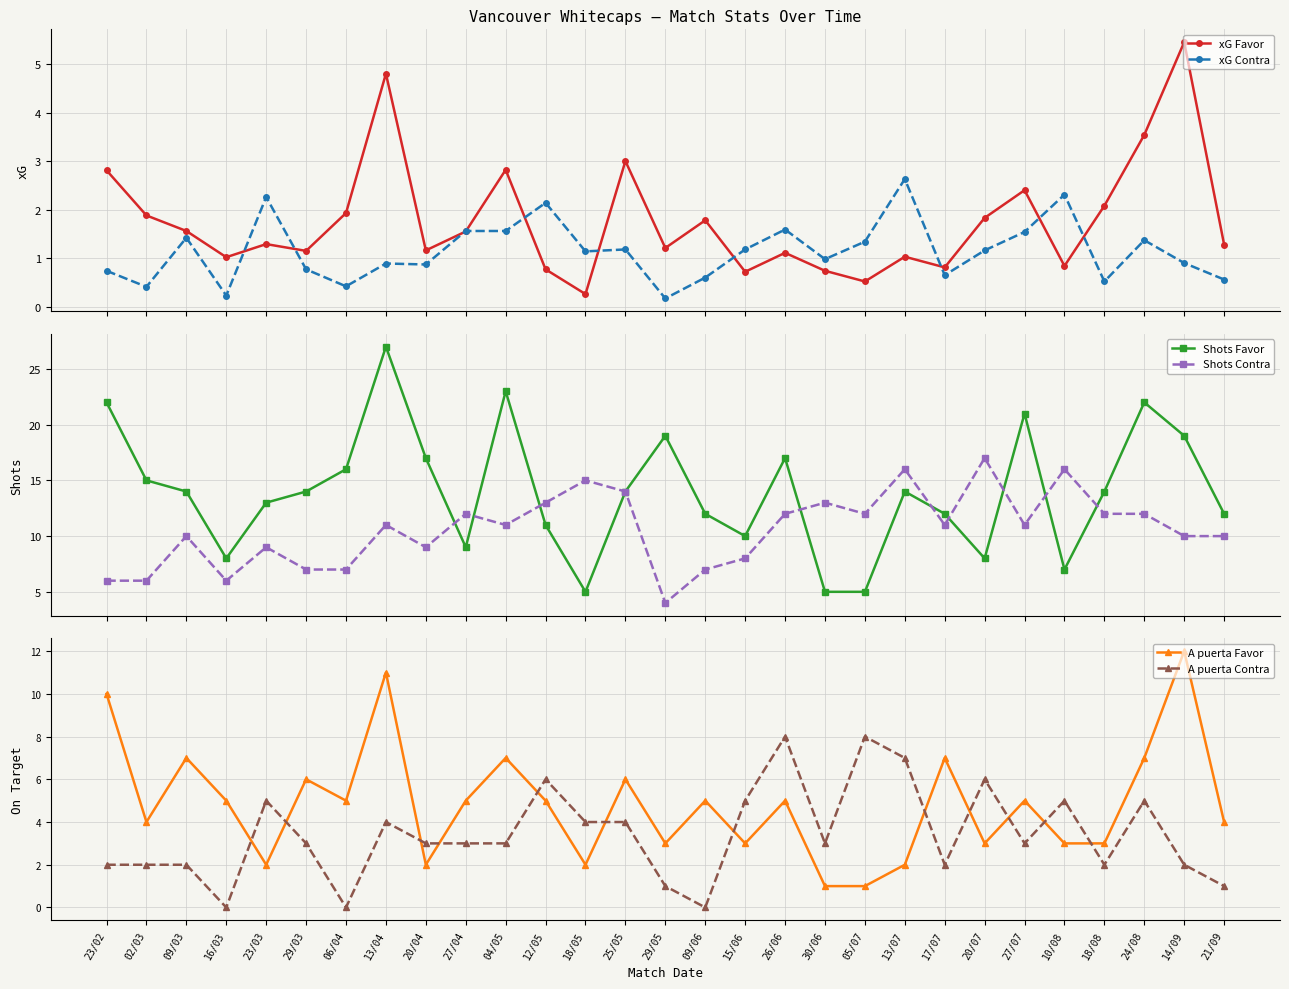

The Shots Contra series shows 18.1 at 17/07. True or false?

False